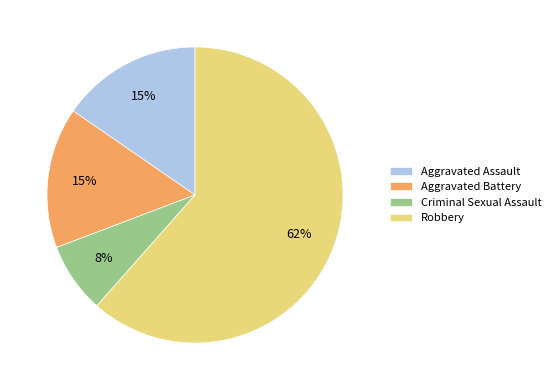

Between Aggravated Assault and Robbery, which is larger?

Robbery